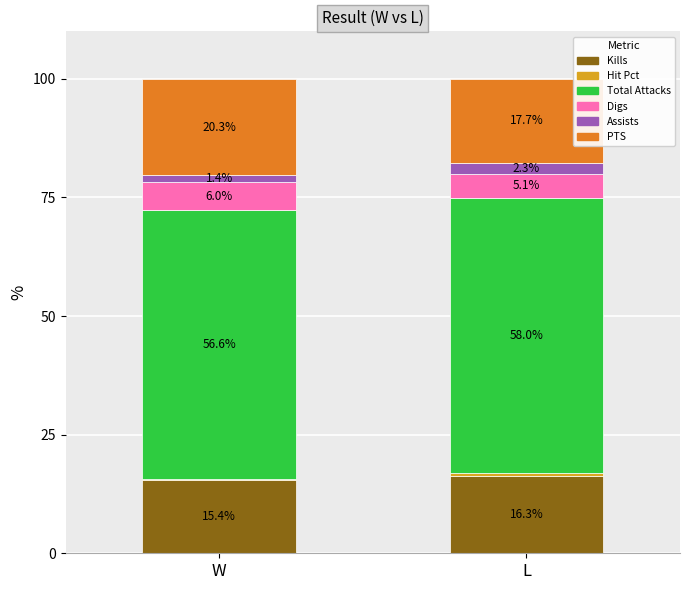

Is it true that Kills equals 5.3 at W?

False